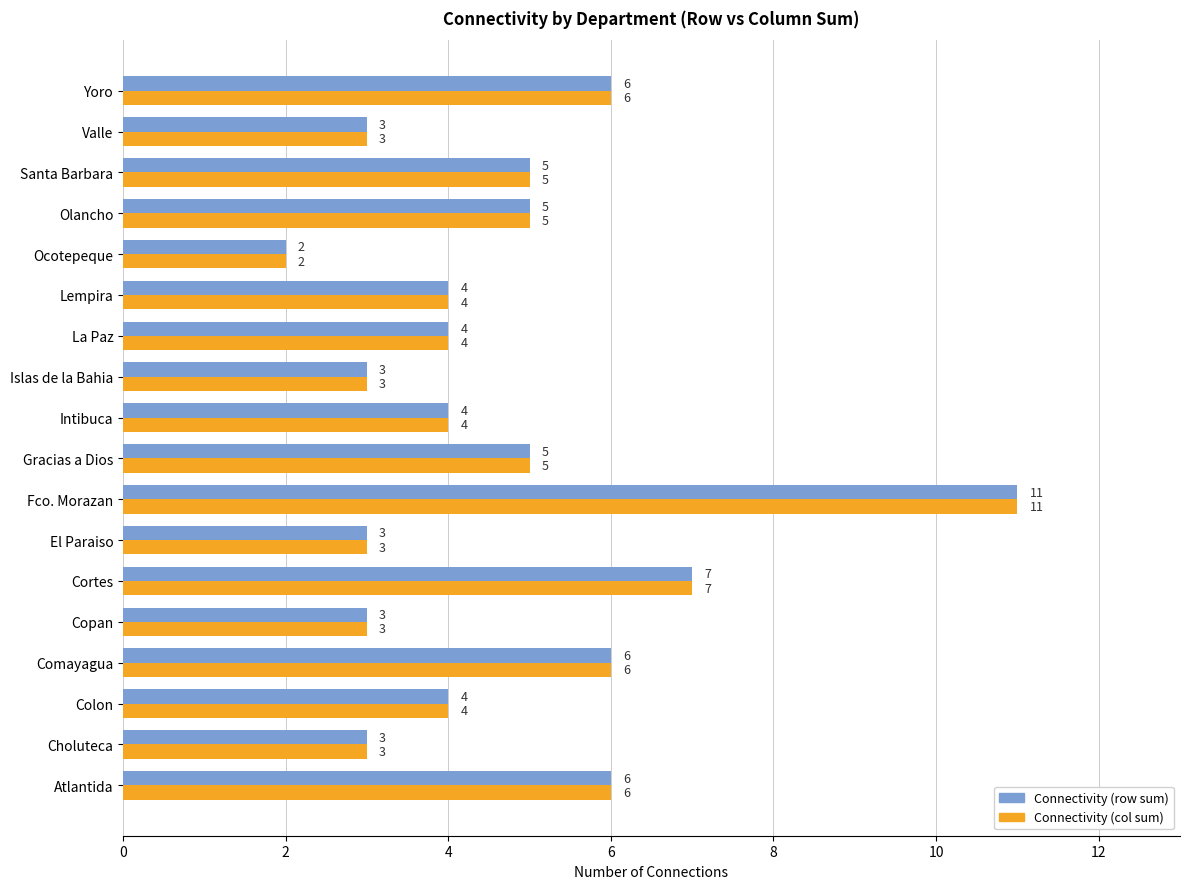

What is the total value across all series at Colon?

8